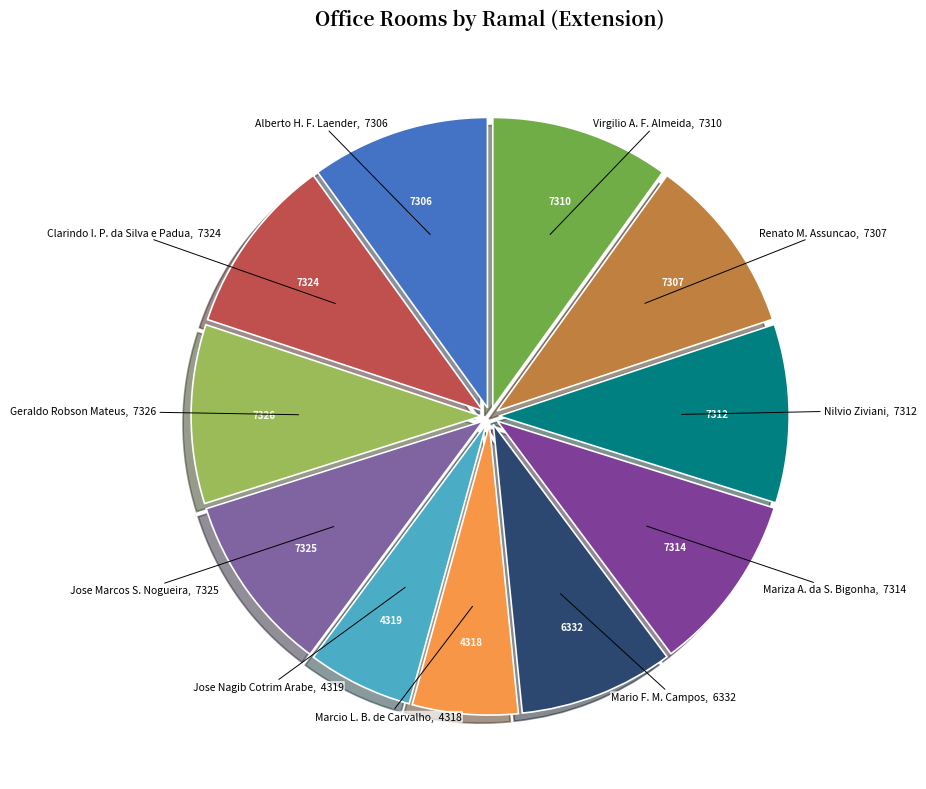

The Mario F. M. Campos slice represents 9% of the pie. True or false?

True